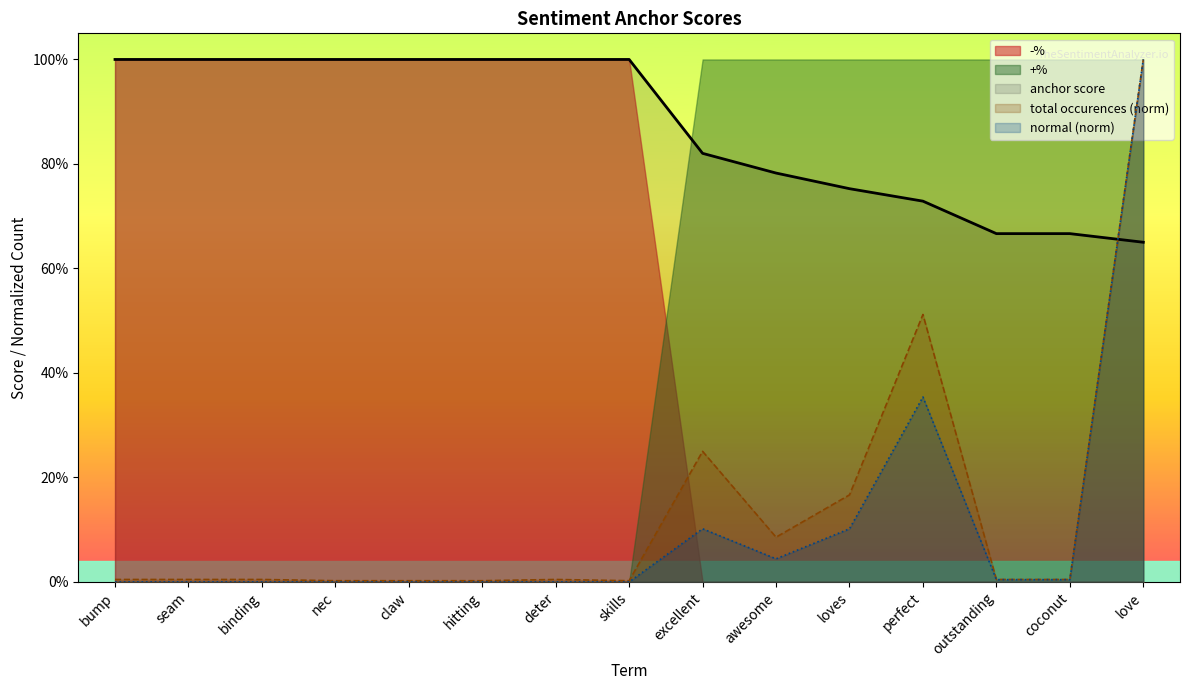

How many times do anchor score and normal cross each other?

1